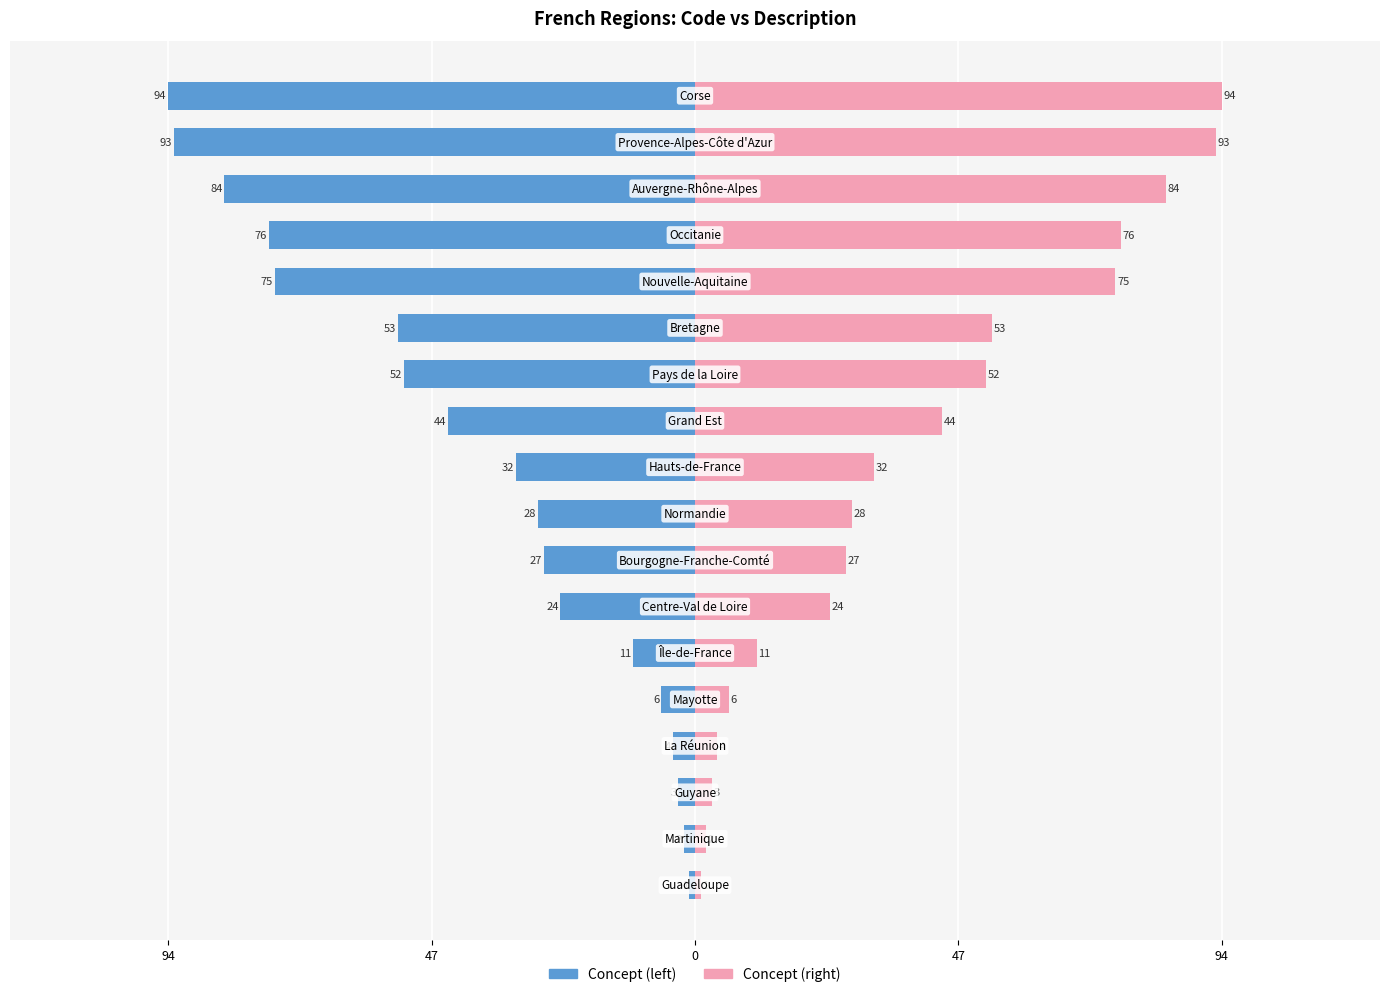

How many distinct data groups are displayed?

2